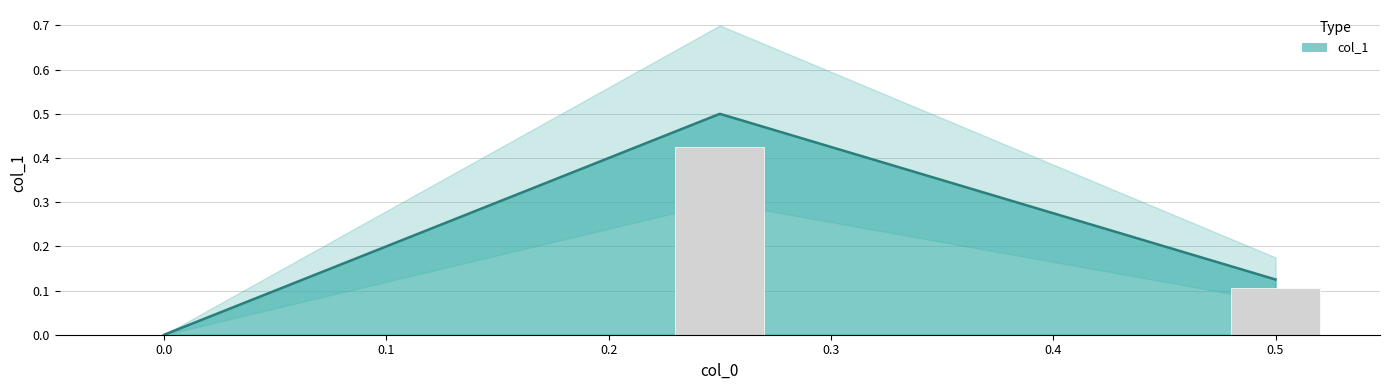

Are the bars grouped side by side (vs. stacked)?

No